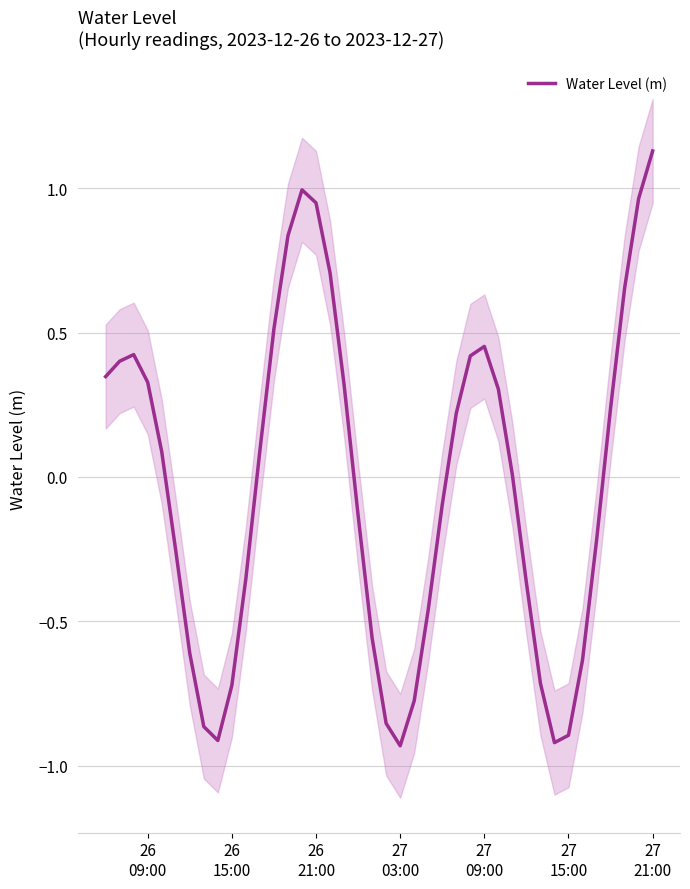

Does the chart have visible grid lines?

Yes